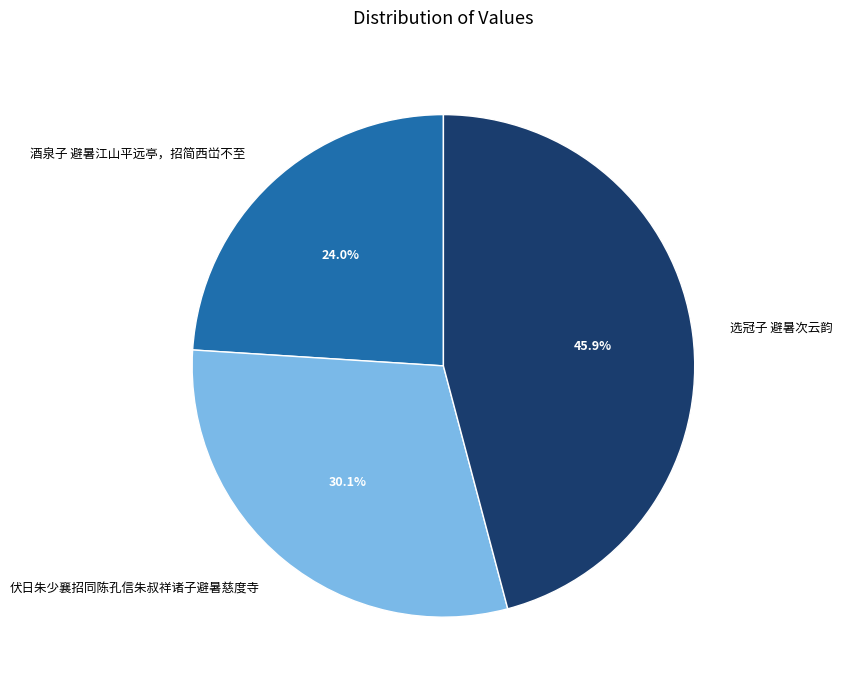

To the nearest percent, what is the difference between the largest and smallest slice percentages?

22%